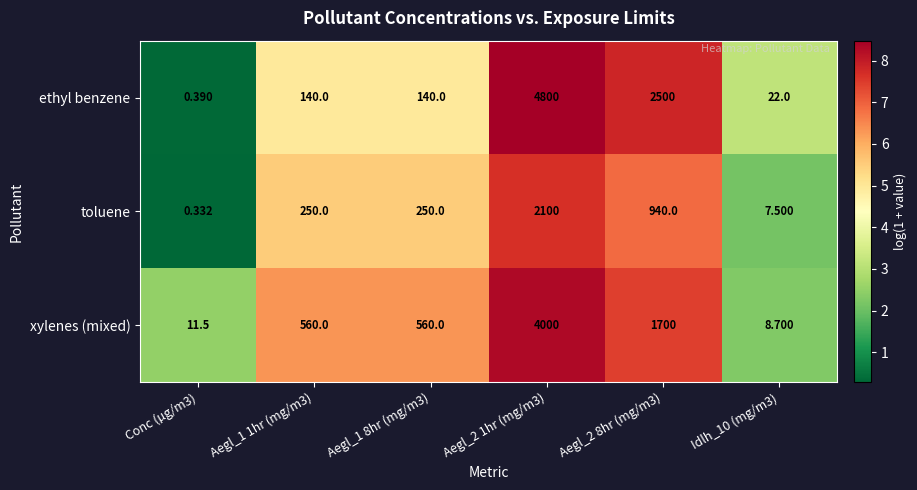

What is the difference between the highest and lowest values at Aegl_1 8hr (mg/m3)?

420.0